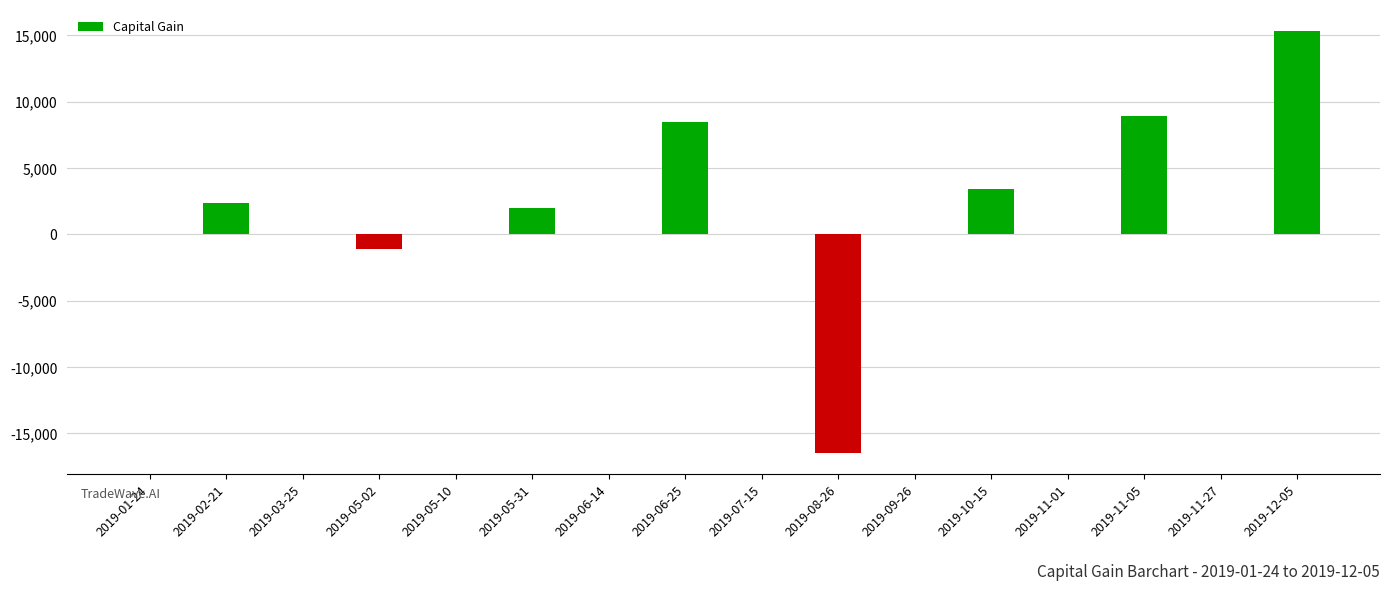

Which has a higher value, 2019-02-21 or 2019-08-26?

2019-02-21